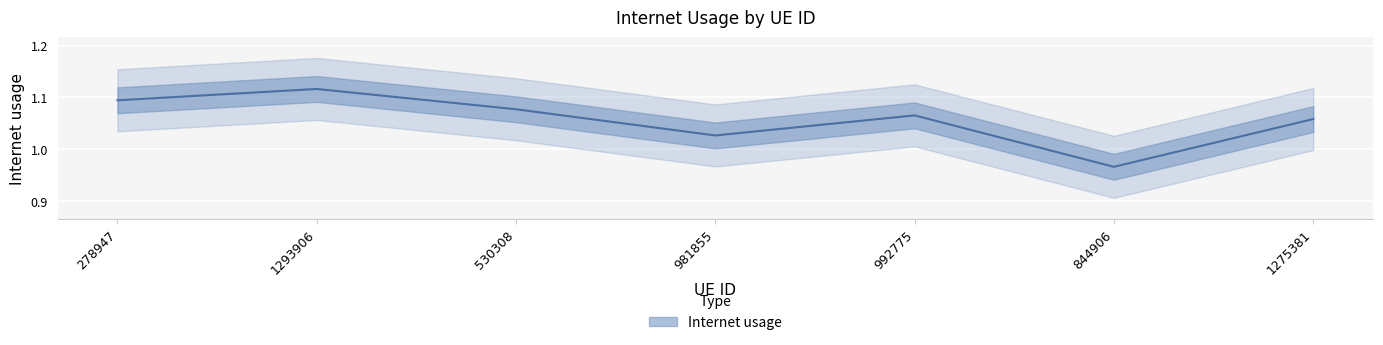

How many values are below 1?

1